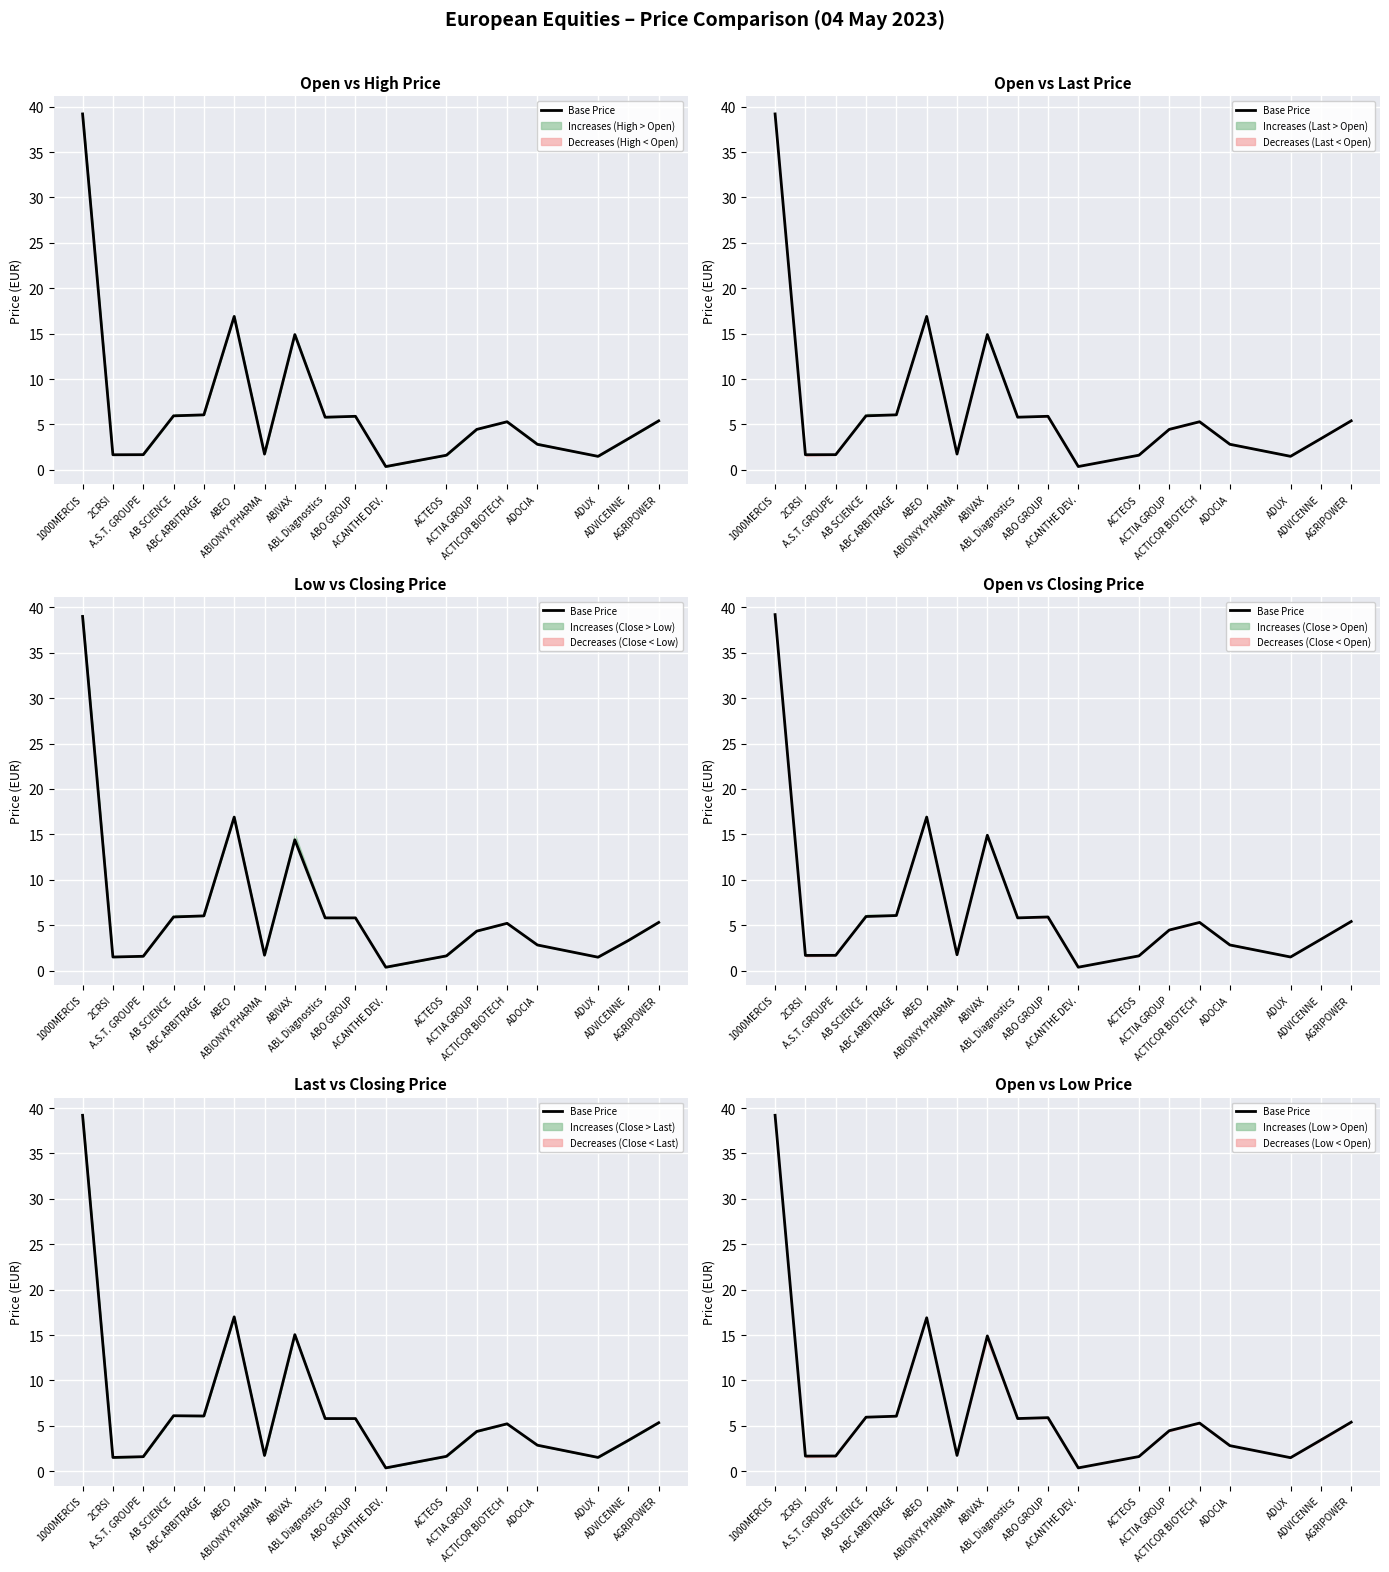

Reading left to right, transcribe all the data shown in this chart.

39.2	1.7	1.7	6.0	6.1	16.9	1.7	14.9	5.8	5.9	0.4	1.6	4.5	5.3	2.8	1.5	3.4	5.4